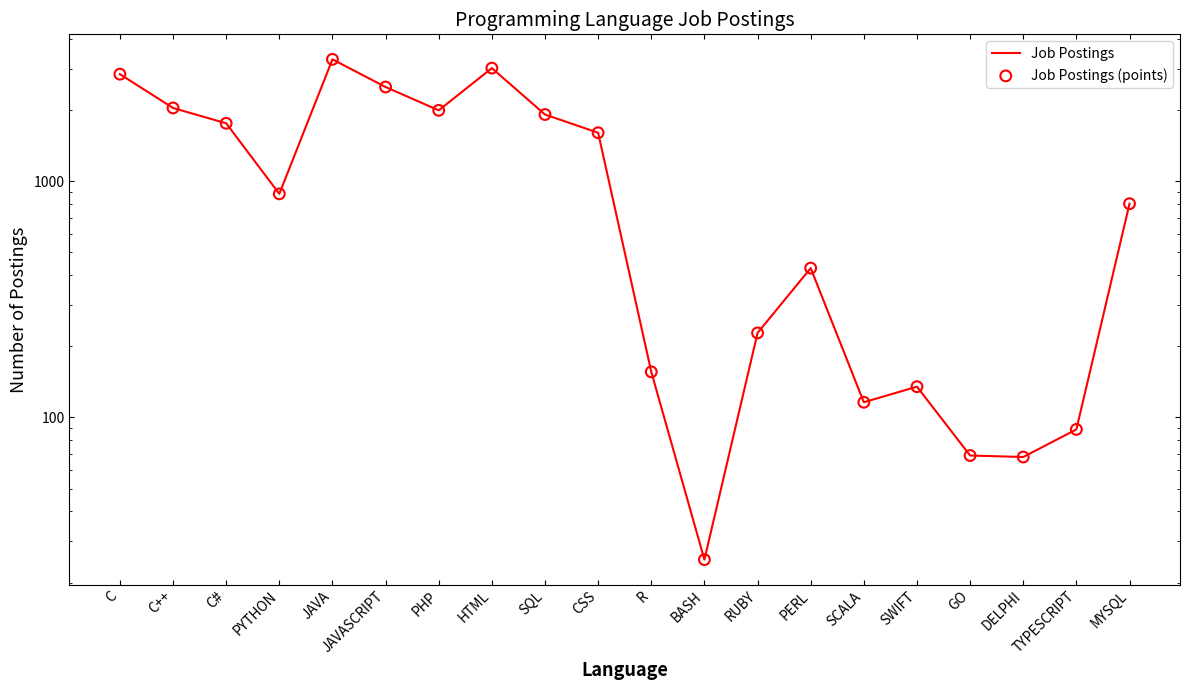

What are all the series names shown in the legend?

Job Postings, Job Postings (points)